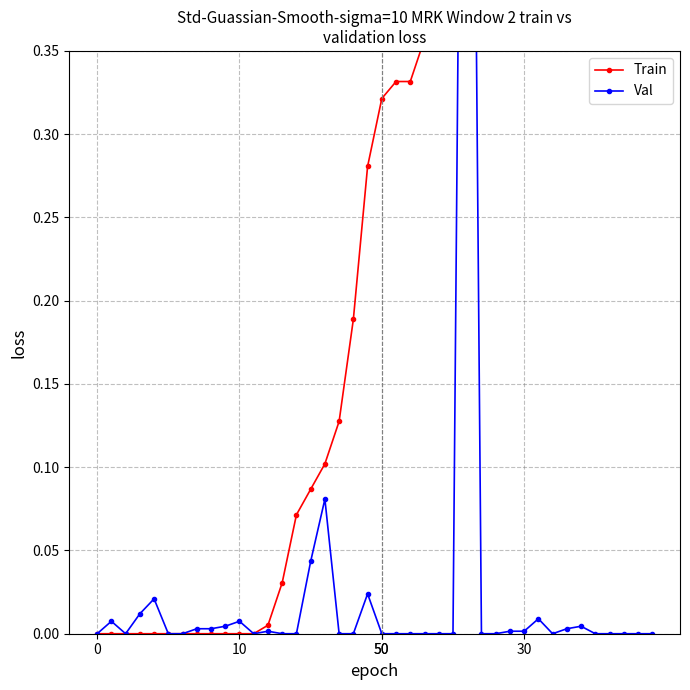

What is the value of the Val point at the 27th from the left?

1.0